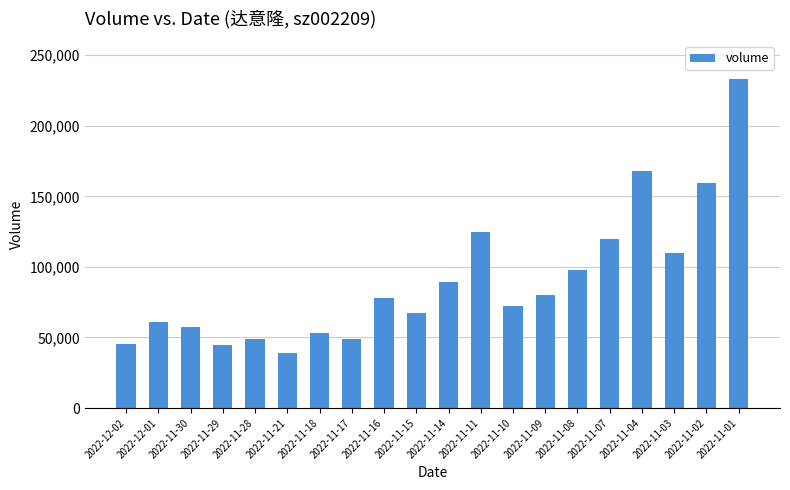

How many values are below 78178?

10